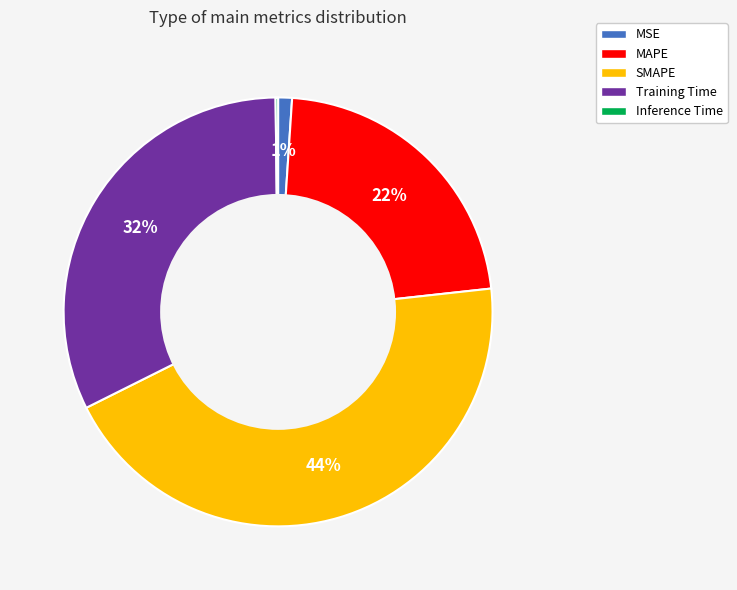

Between MAPE and MSE, which is larger?

MAPE